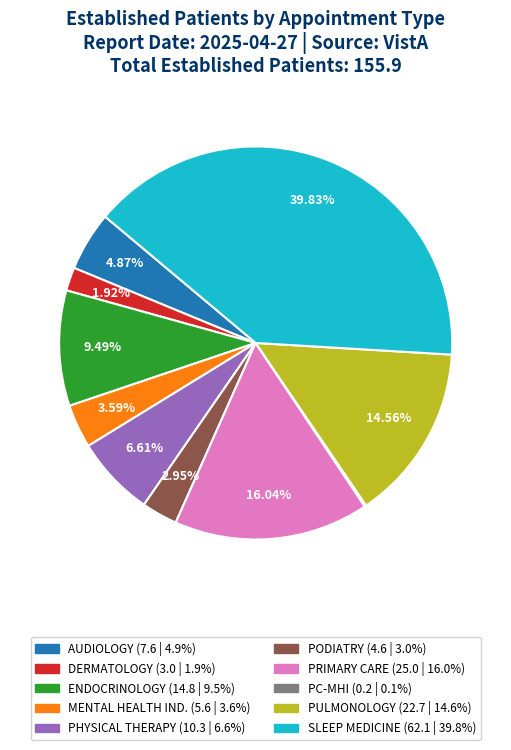

Does any single category account for the majority?

No